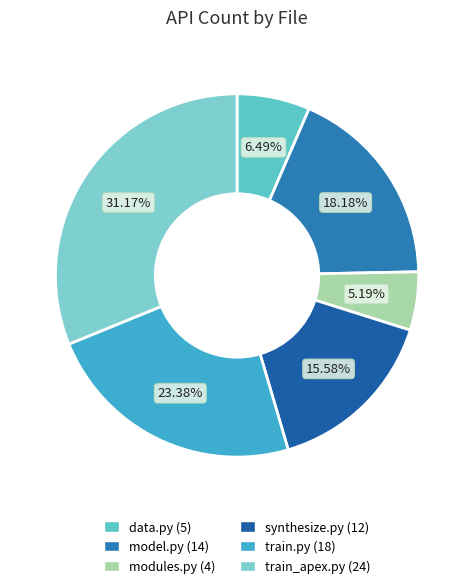

How many segments does this pie chart have?

6